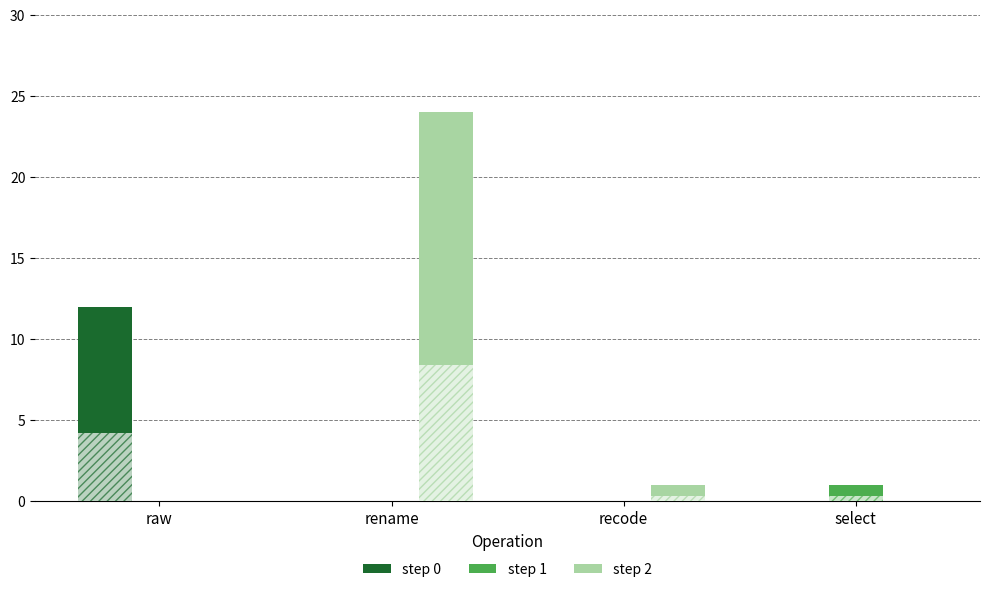

Reading left to right, transcribe all the data shown in this chart.

step 0: 12	0	0	0
step 1: 0	0	0	1
step 2: 0	24	1	0